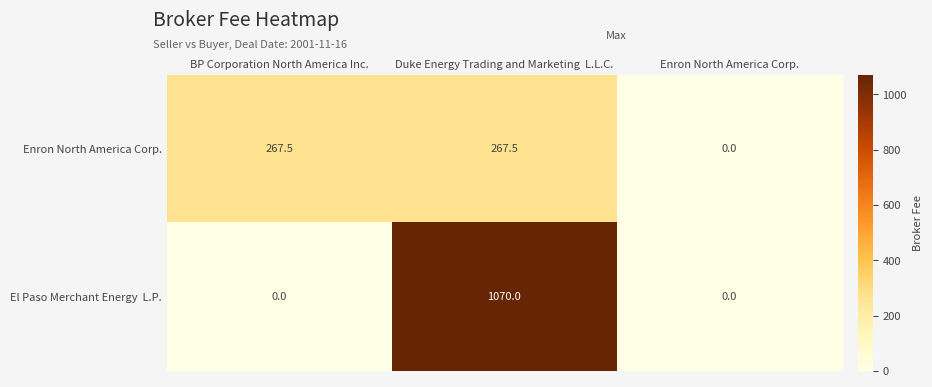

What is the sum of all Enron North America Corp. values?

535.0